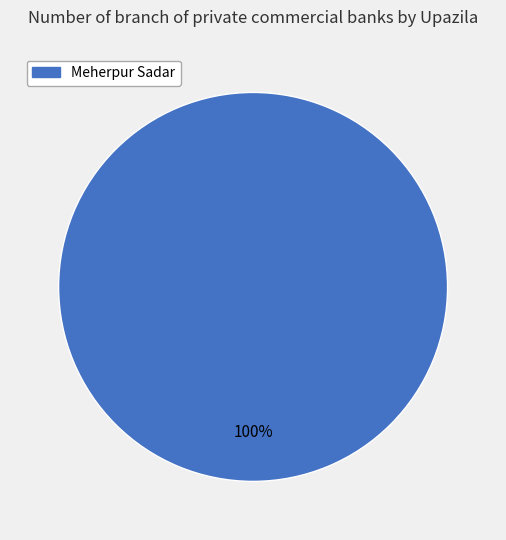

Is there a majority slice in this chart?

Yes